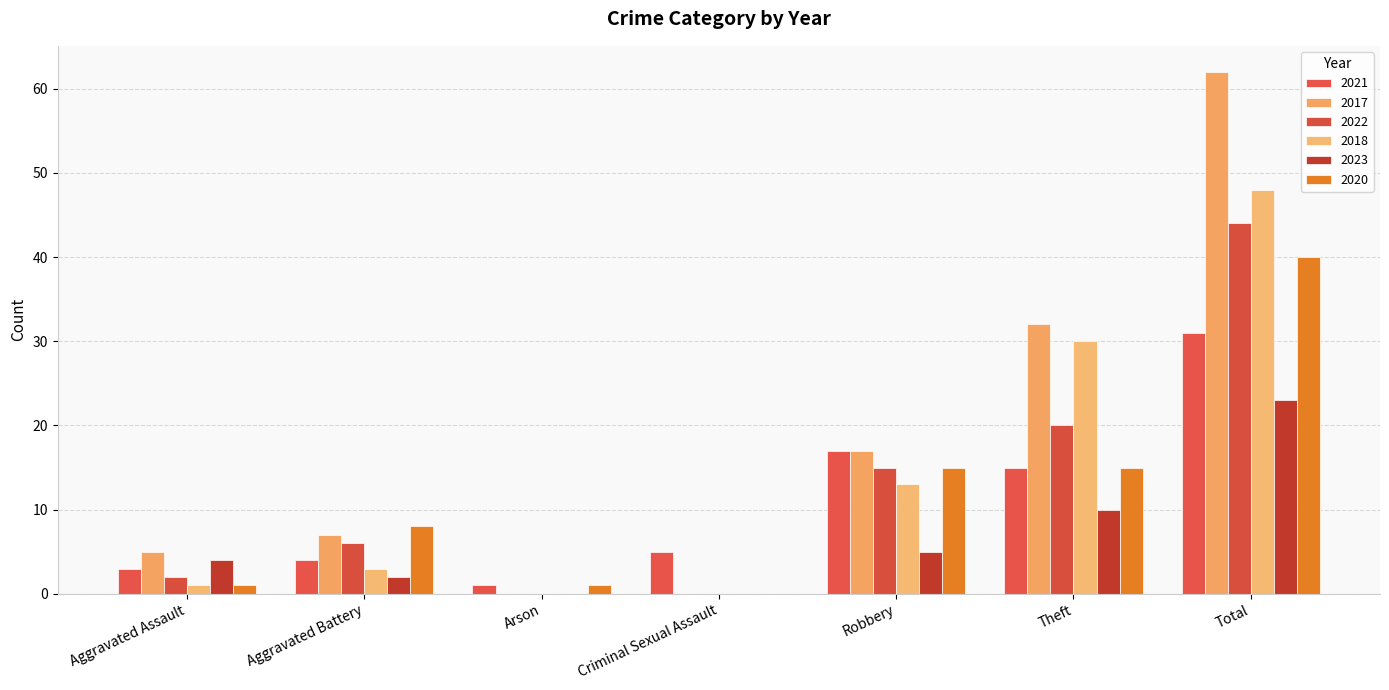

True or false: 2020 has a value of 26 at Theft.

False